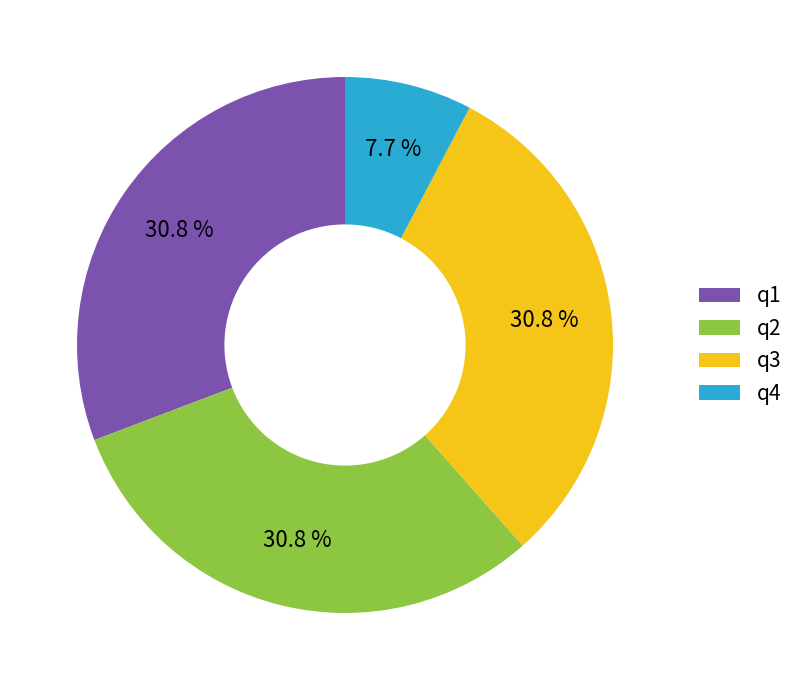

Which slice is the smallest?

q4